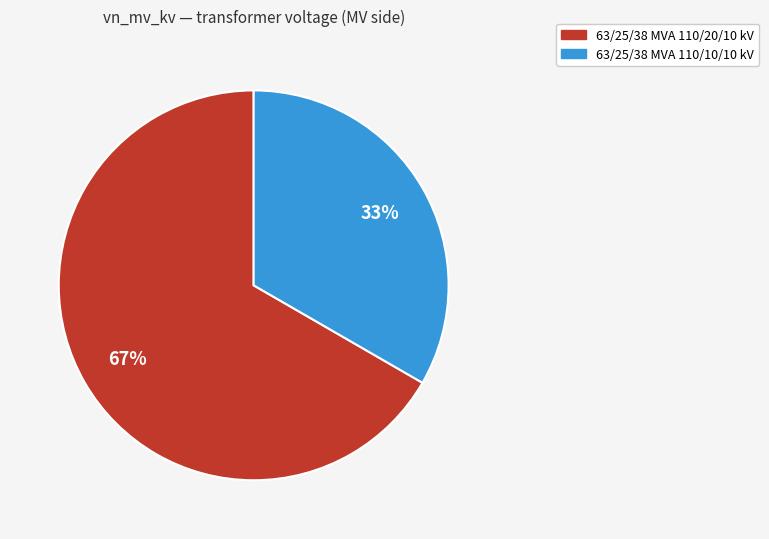

Between 63/25/38 MVA 110/20/10 kV and 63/25/38 MVA 110/10/10 kV, which is larger?

63/25/38 MVA 110/20/10 kV